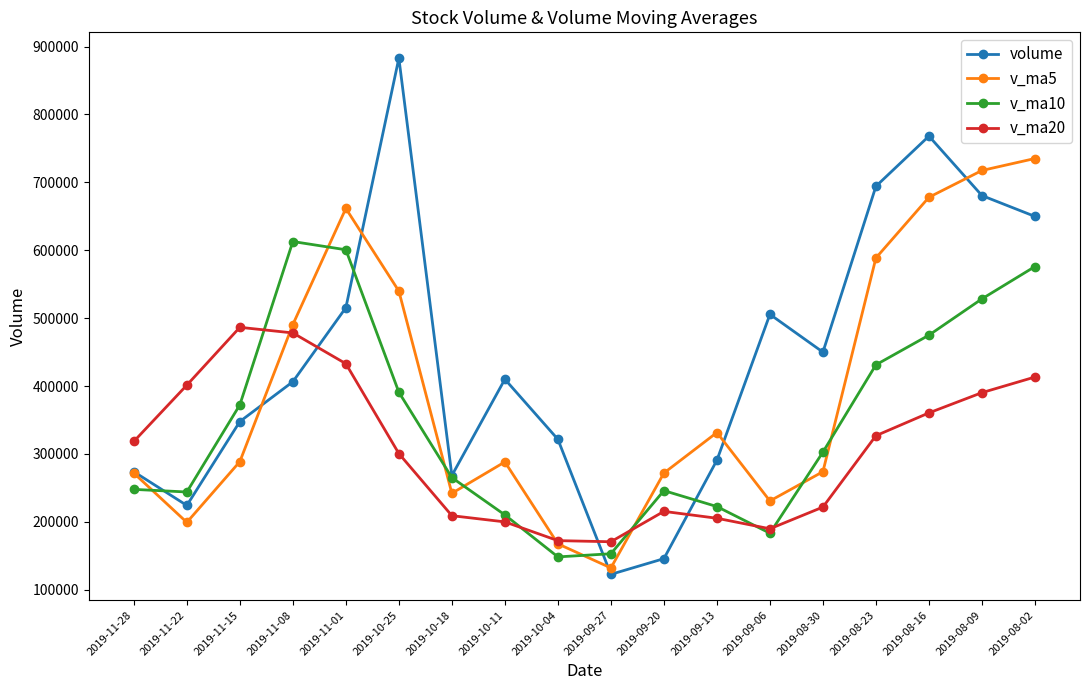

Rank the series by their average value, from highest to lowest.

volume, v_ma5, v_ma10, v_ma20